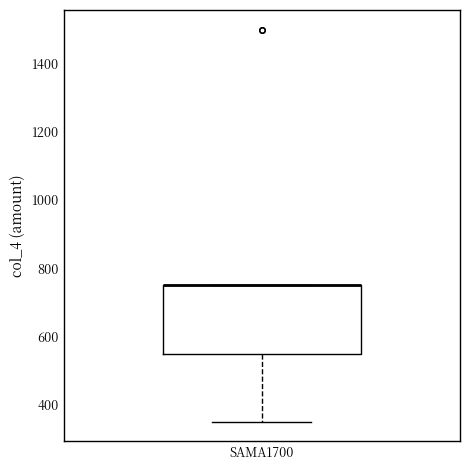

Transcribe this box plot: give where the median line is, the range the box spans, and where the two whiskers end, as read against the y-axis. The values are not printed on the chart, so give them approximately, as read against the axis.

median 760 (drawn on the box's upper edge), box 560 to 760, whiskers 360 to 760